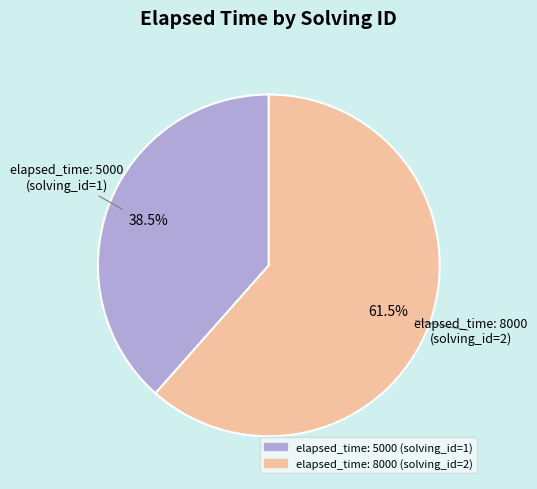

Is there any slice that represents more than half of the pie?

Yes